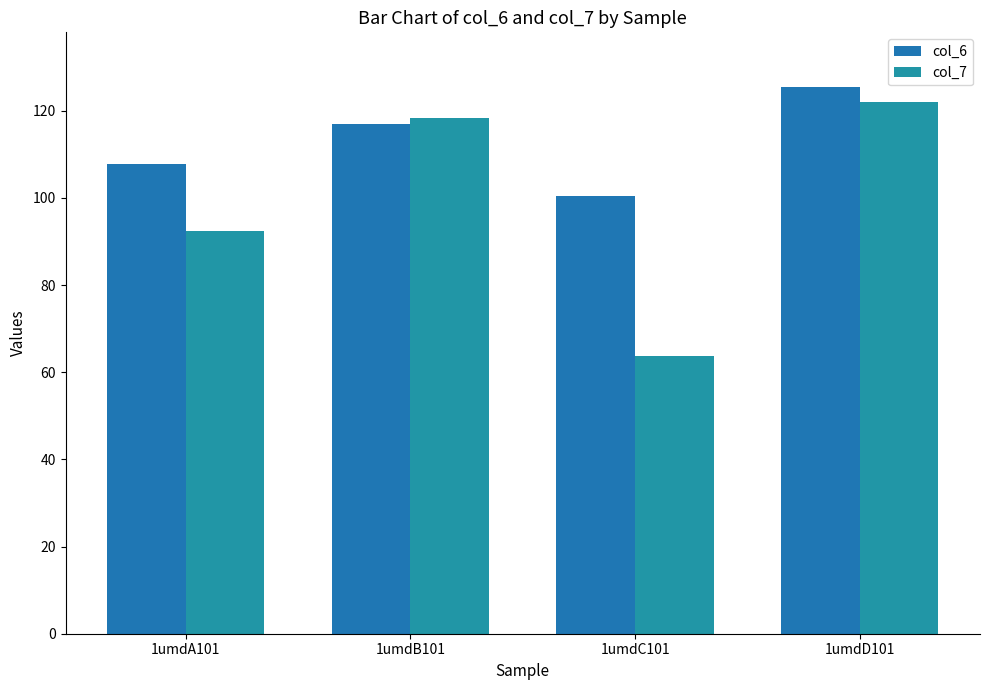

Are the bars grouped side by side (vs. stacked)?

Yes